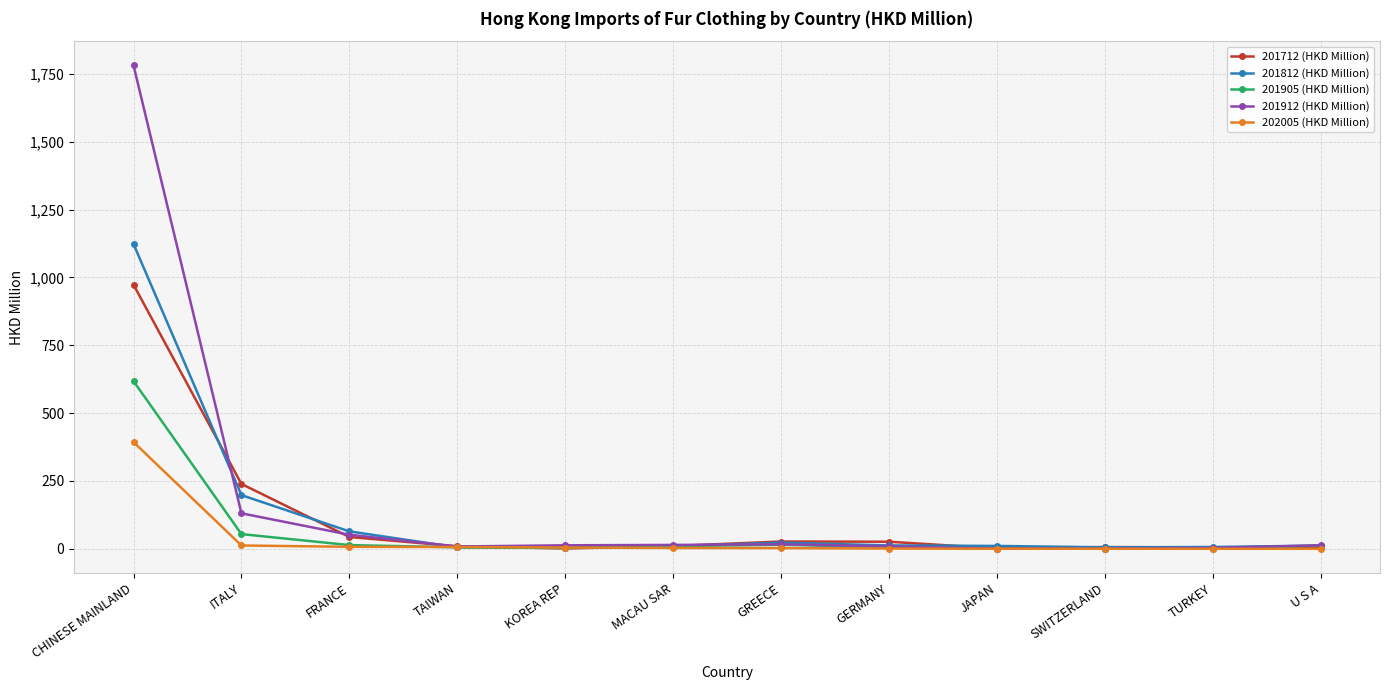

At how many categories does at least one series exceed 87?

2